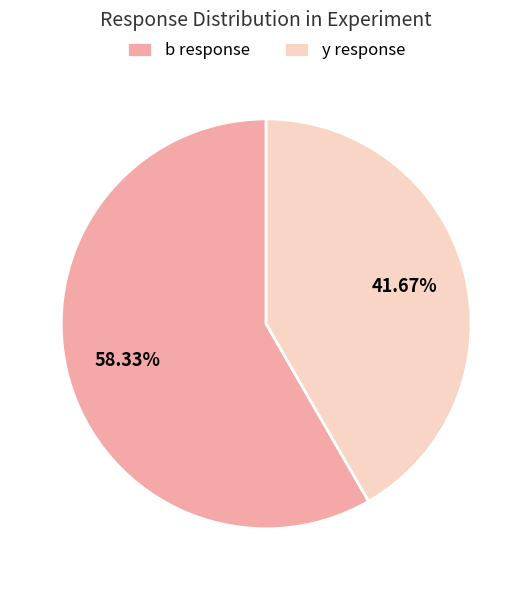

Which category accounts for the majority?

b response